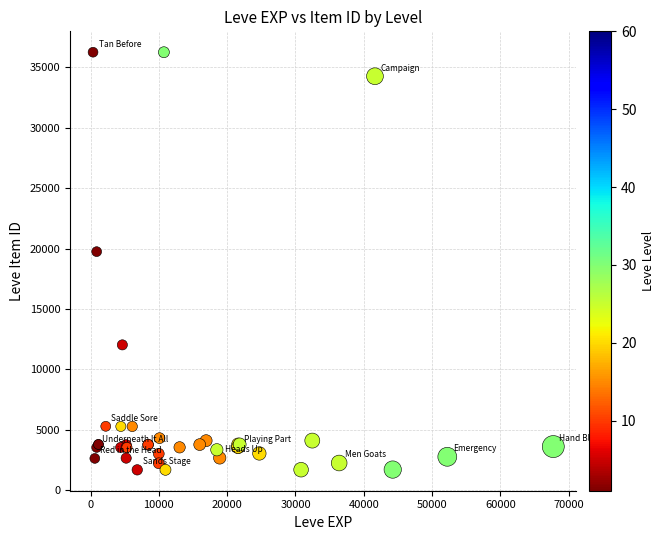

What Y value in the scatter plot is closest to 18967?

19744